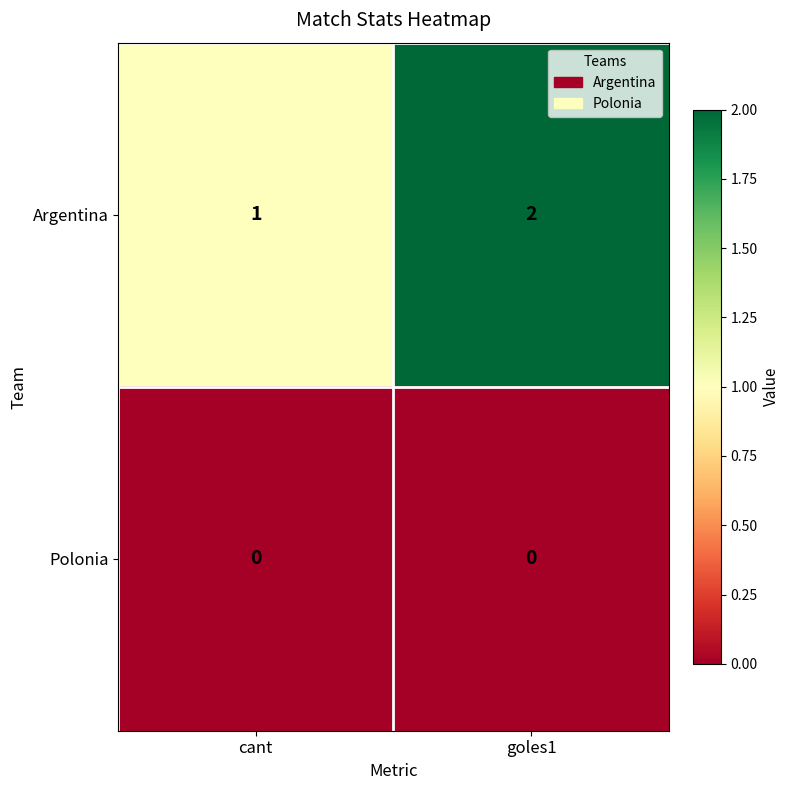

At which category does the chart reach its peak across all series?

goles1